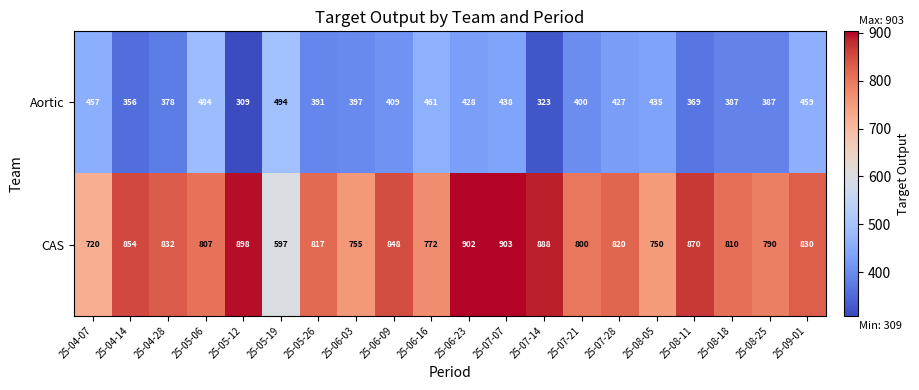

Read the CAS value at 25-05-19.

597